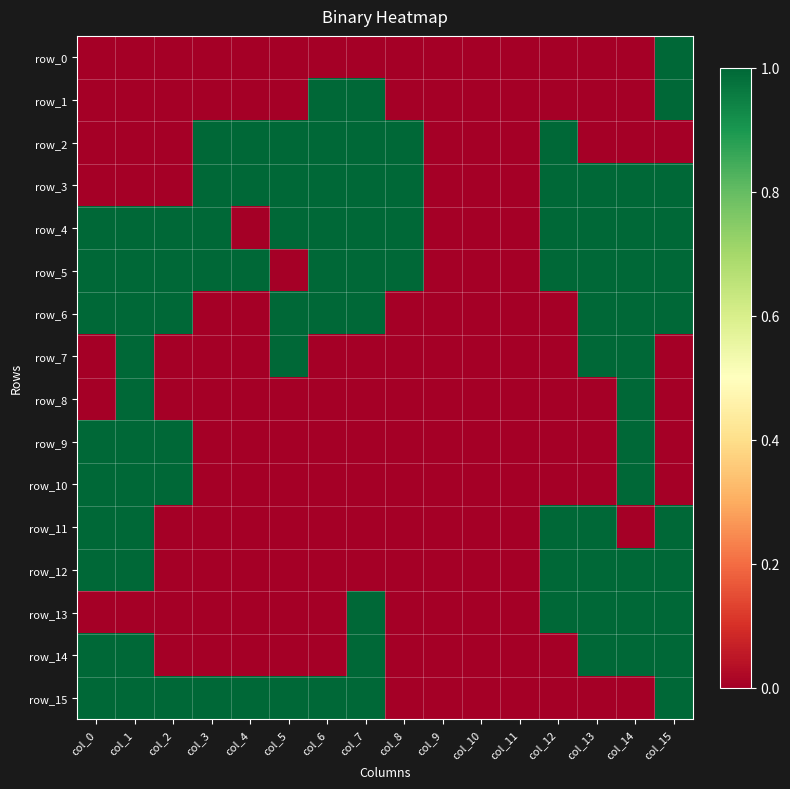

How many positive values does the row_5 series have?

12